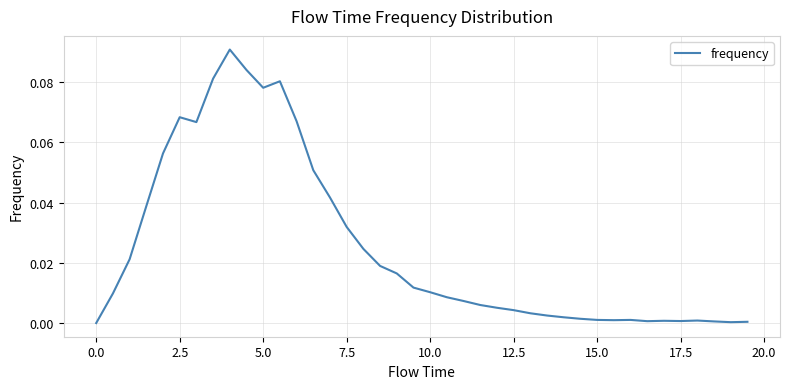

What is the maximum value shown in the chart?

0.1